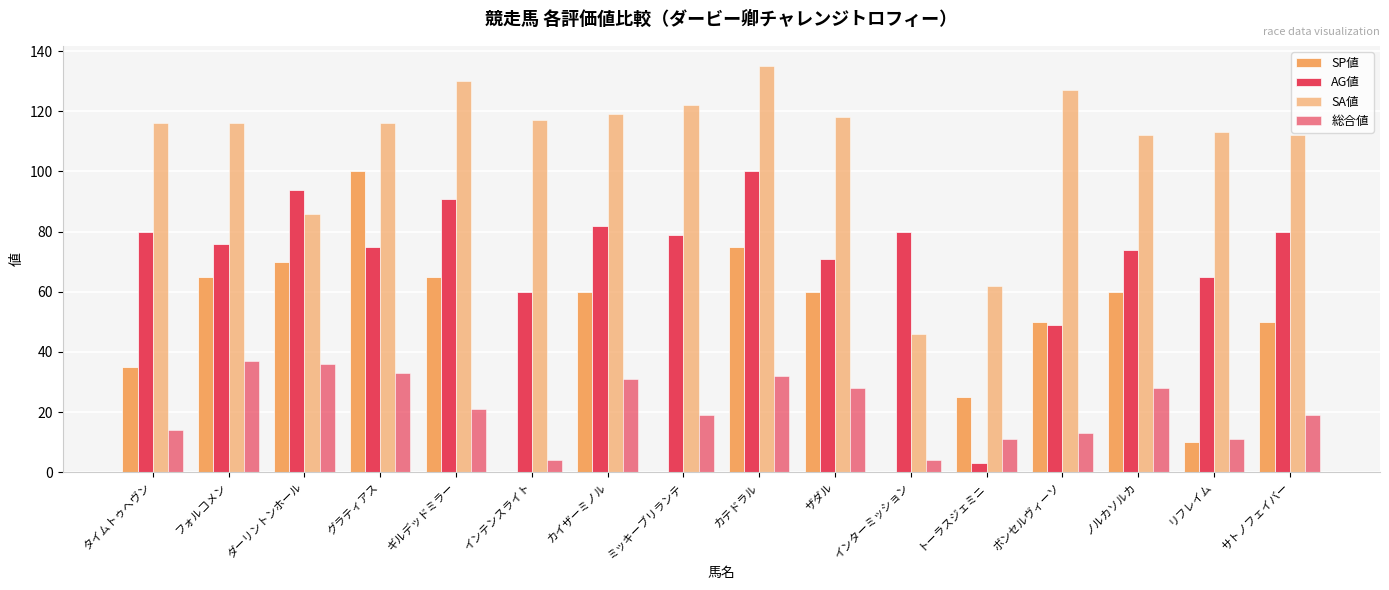

What position from the left is ザダル?

10